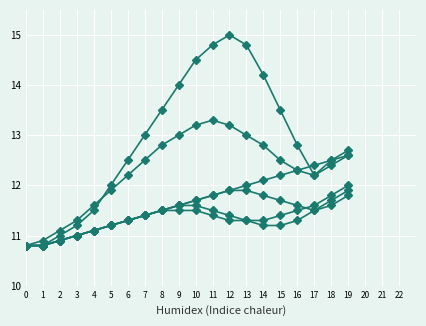

How many categories are shown in the chart?

20